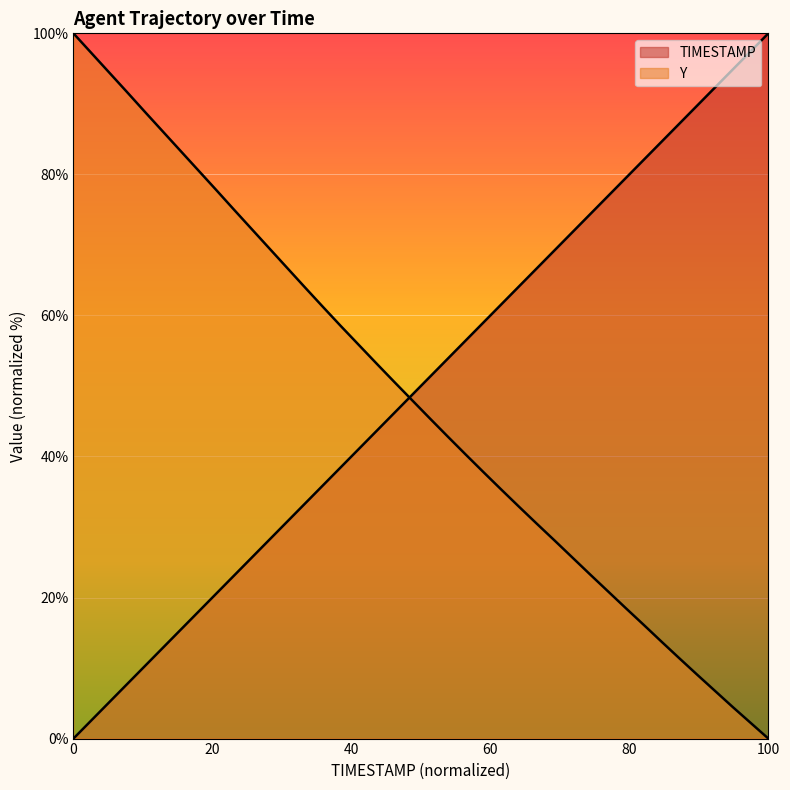

At which label does TIMESTAMP first exceed 51?

98.0